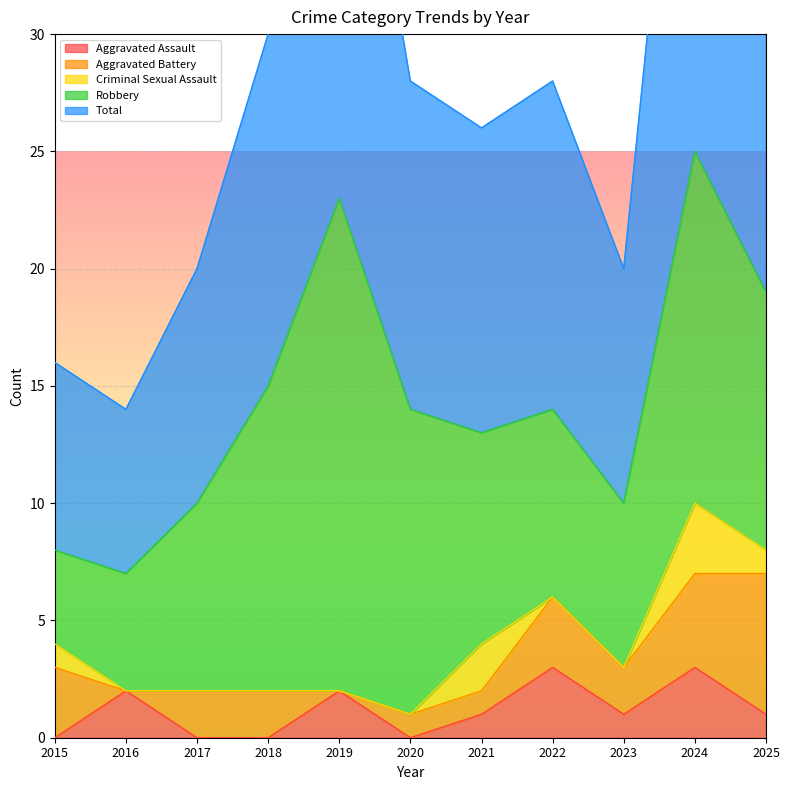

What is the difference between the highest and lowest values at 2022?

14